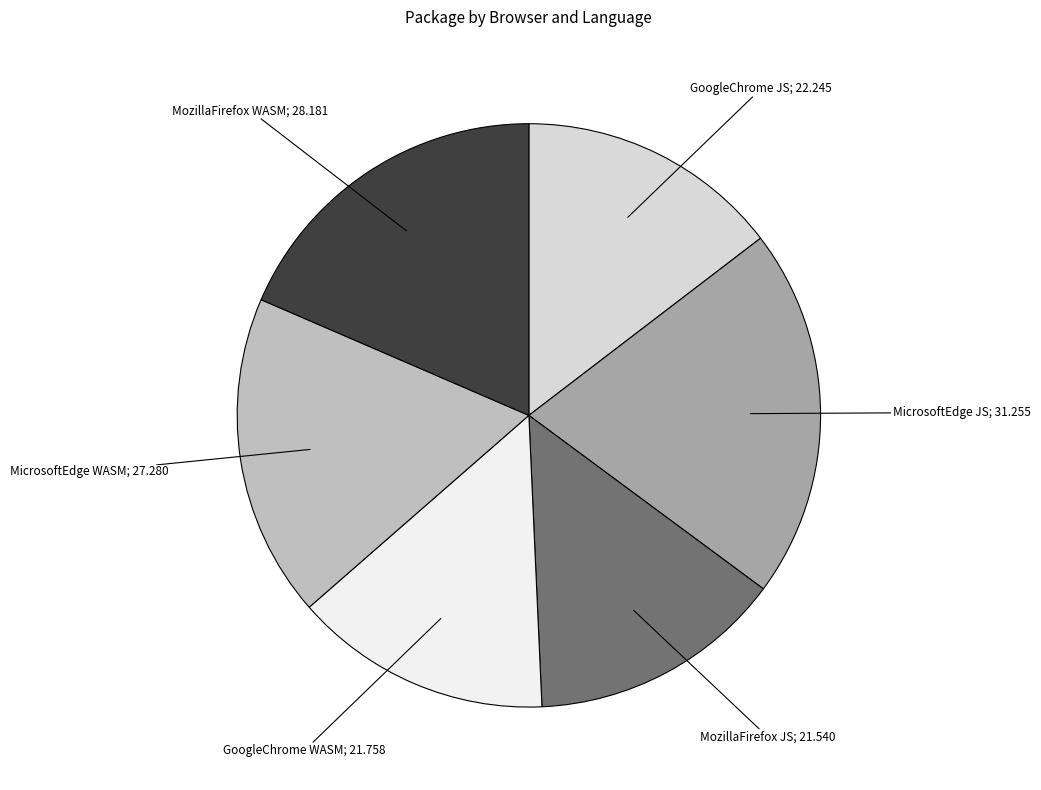

Is there any slice that represents more than half of the pie?

No